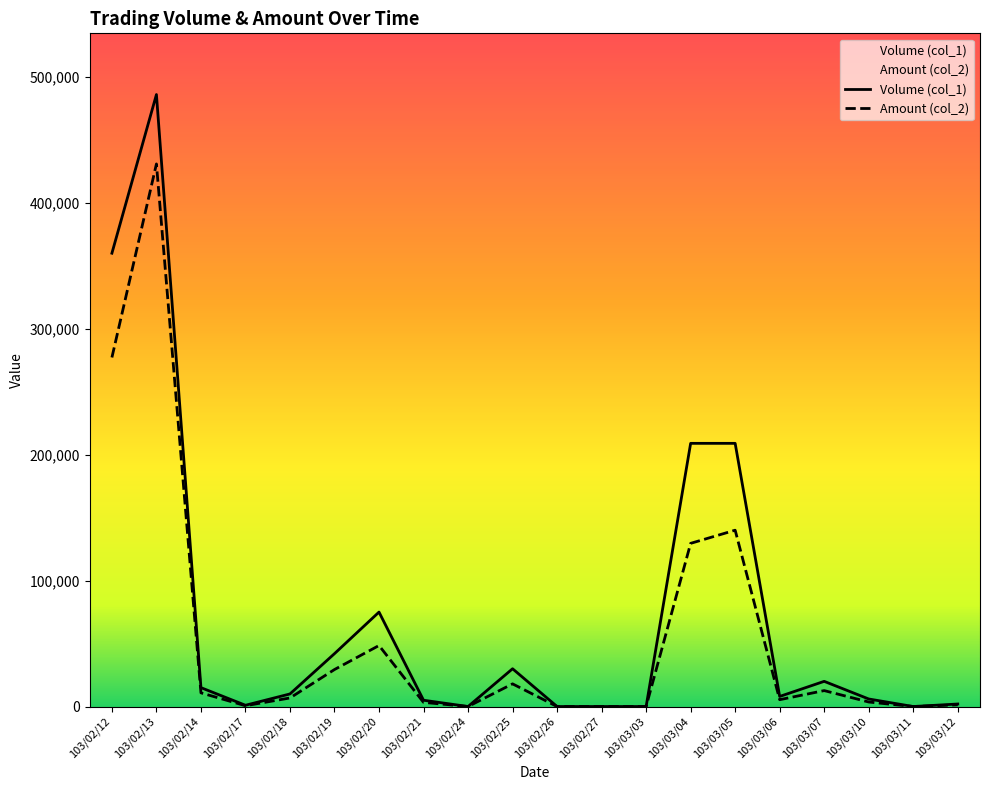

How many lines are shown in the chart?

2